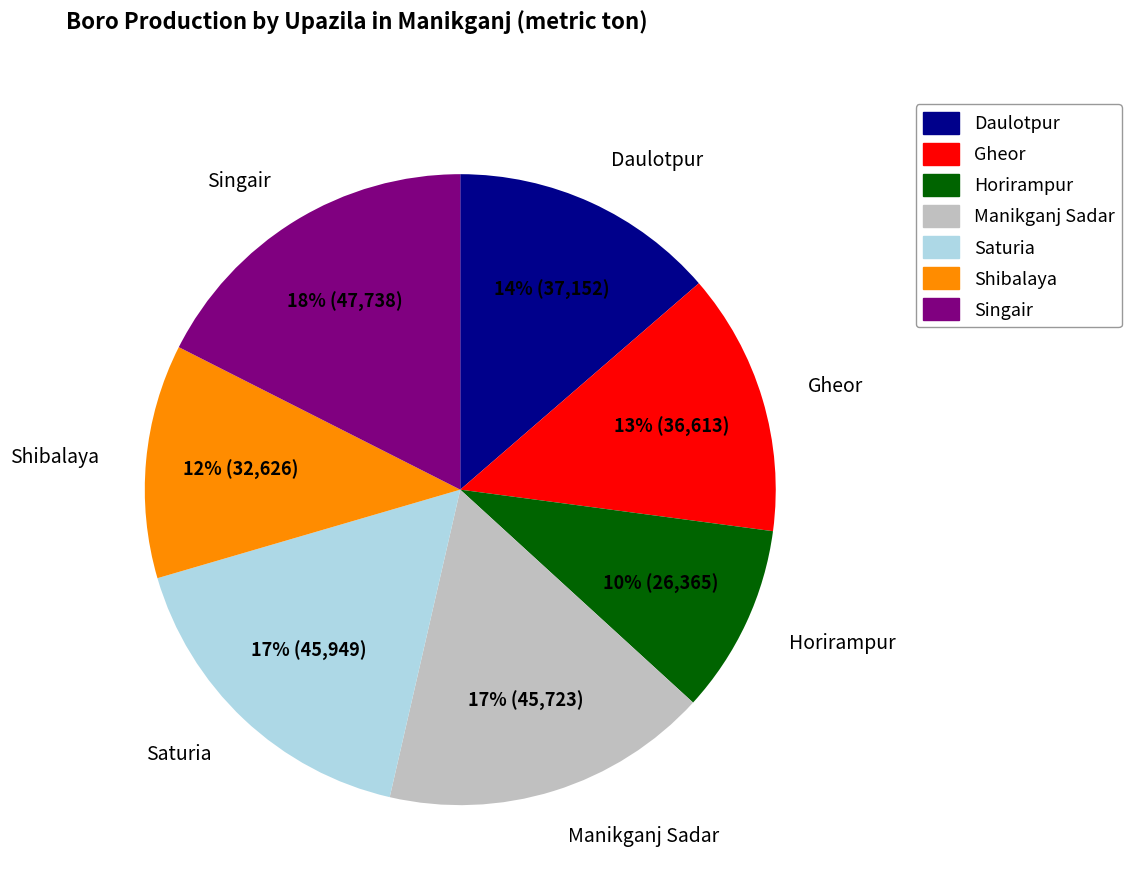

What percentage is the Saturia slice, to the nearest percent?

17%